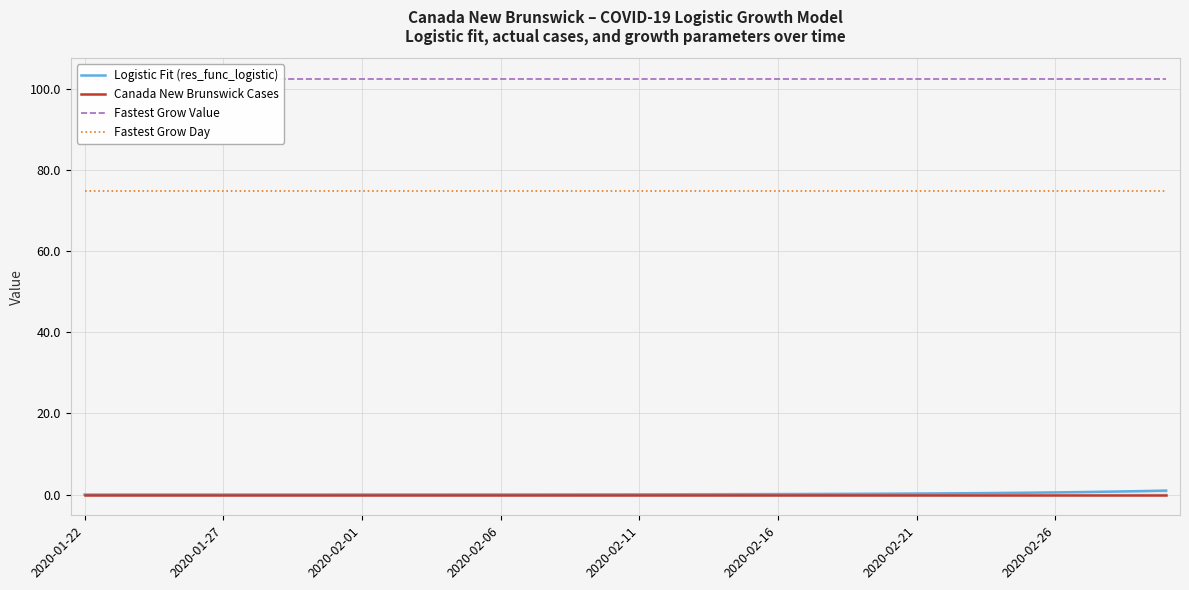

Reading left to right, extract all data points from this chart.

Logistic Fit (res_func_logistic): 0.0	0.0	0.0	0.0	0.0	0.0	0.0	0.0	0.0	0.0	0.0	0.0	0.0	0.0	0.0	0.0	0.0	0.0	0.0	0.0	0.1	0.1	0.1	0.1	0.1	0.1	0.1	0.2	0.2	0.2	0.2	0.3	0.3	0.4	0.4	0.5	0.6	0.7	0.8	1.0
Canada New Brunswick Cases: 0.0	0.0	0.0	0.0	0.0	0.0	0.0	0.0	0.0	0.0	0.0	0.0	0.0	0.0	0.0	0.0	0.0	0.0	0.0	0.0	0.0	0.0	0.0	0.0	0.0	0.0	0.0	0.0	0.0	0.0	0.0	0.0	0.0	0.0	0.0	0.0	0.0	0.0	0.0	0.0
Fastest Grow Value: 102.4	102.4	102.4	102.4	102.4	102.4	102.4	102.4	102.4	102.4	102.4	102.4	102.4	102.4	102.4	102.4	102.4	102.4	102.4	102.4	102.4	102.4	102.4	102.4	102.4	102.4	102.4	102.4	102.4	102.4	102.4	102.4	102.4	102.4	102.4	102.4	102.4	102.4	102.4	102.4
Fastest Grow Day: 74.7	74.7	74.7	74.7	74.7	74.7	74.7	74.7	74.7	74.7	74.7	74.7	74.7	74.7	74.7	74.7	74.7	74.7	74.7	74.7	74.7	74.7	74.7	74.7	74.7	74.7	74.7	74.7	74.7	74.7	74.7	74.7	74.7	74.7	74.7	74.7	74.7	74.7	74.7	74.7